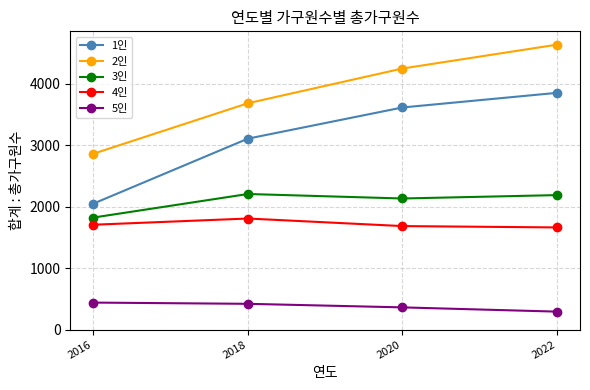

Which category has the highest value in the 2인 series?

2022